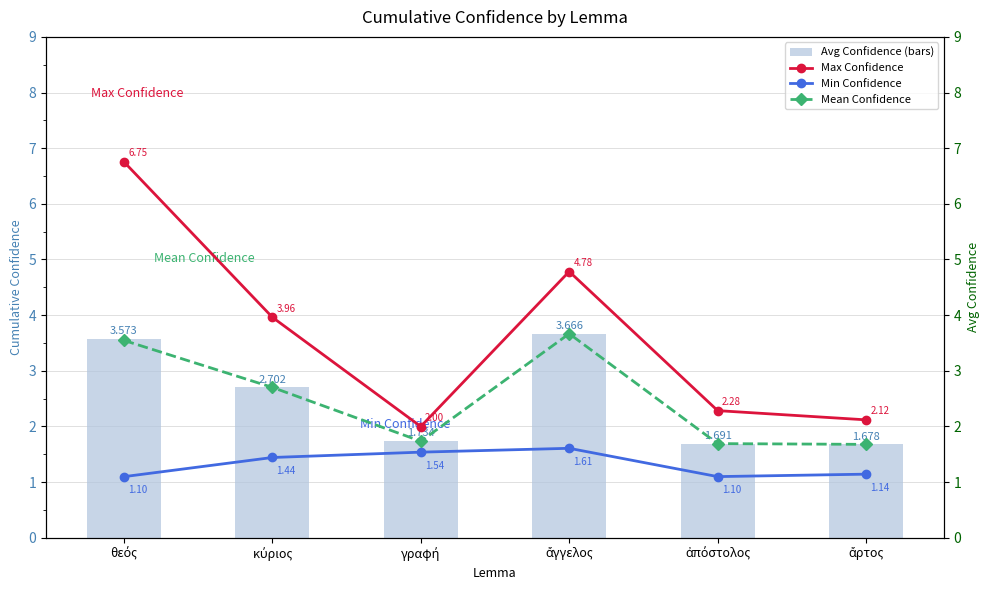

What are all the series names shown in the legend?

Avg Confidence (bars), Max Confidence, Min Confidence, Mean Confidence